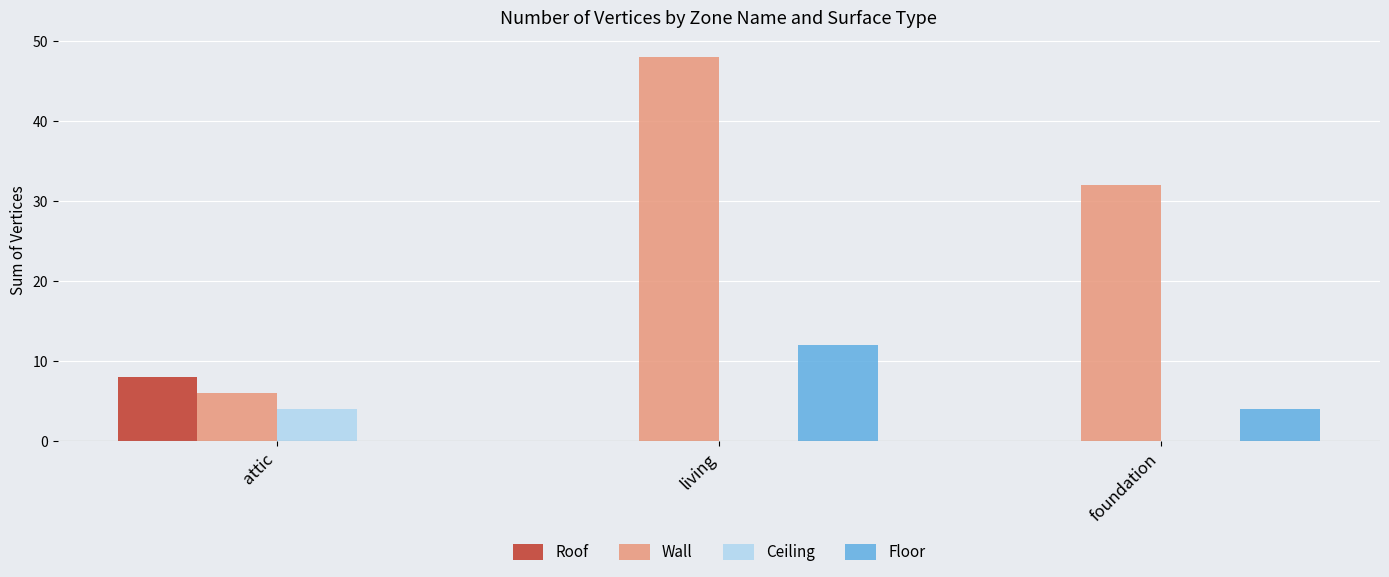

Which series has the largest total across all categories?

Wall